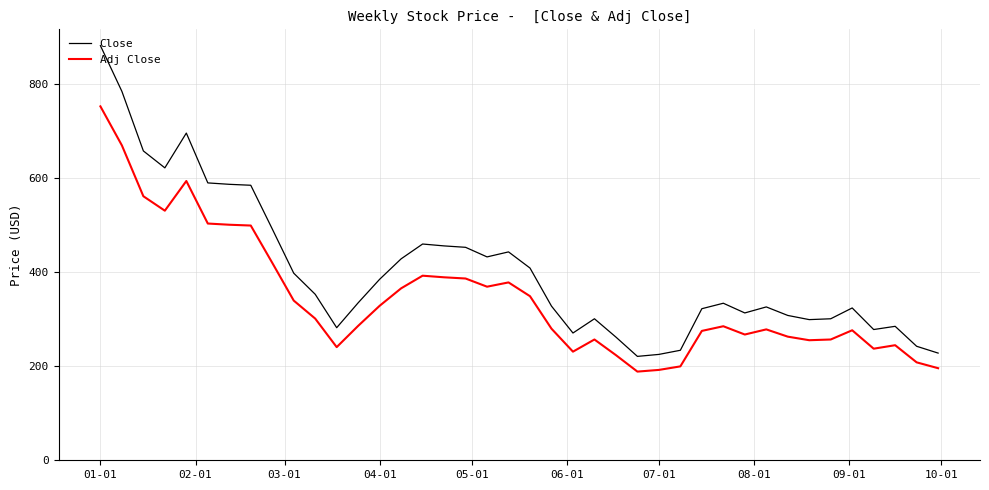

List the series in order of their overall mean, highest first.

Close, Adj Close